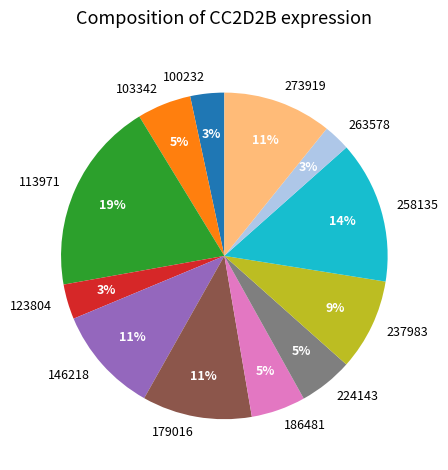

Does 263578 represent more than half of the total?

No